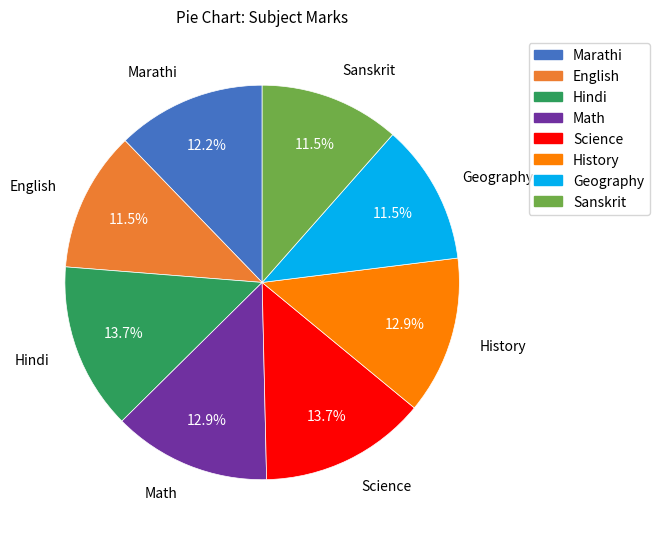

How many segments does this pie chart have?

8